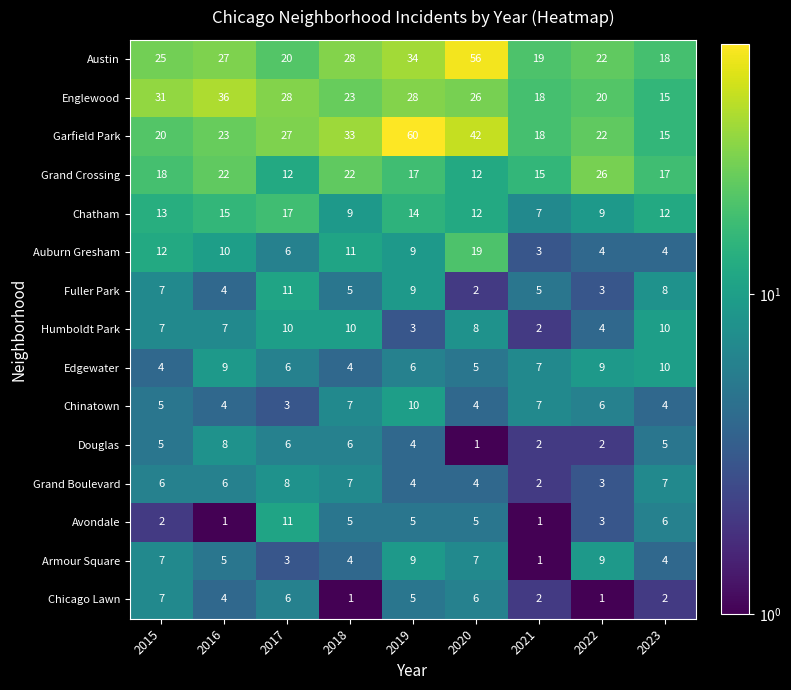

What is the difference between the maximum and minimum values in the Auburn Gresham series?

16